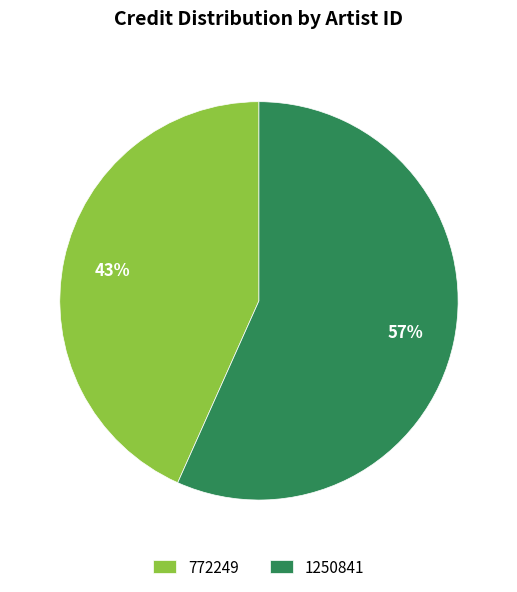

Is the sum of 1250841 and 772249 greater than half?

Yes